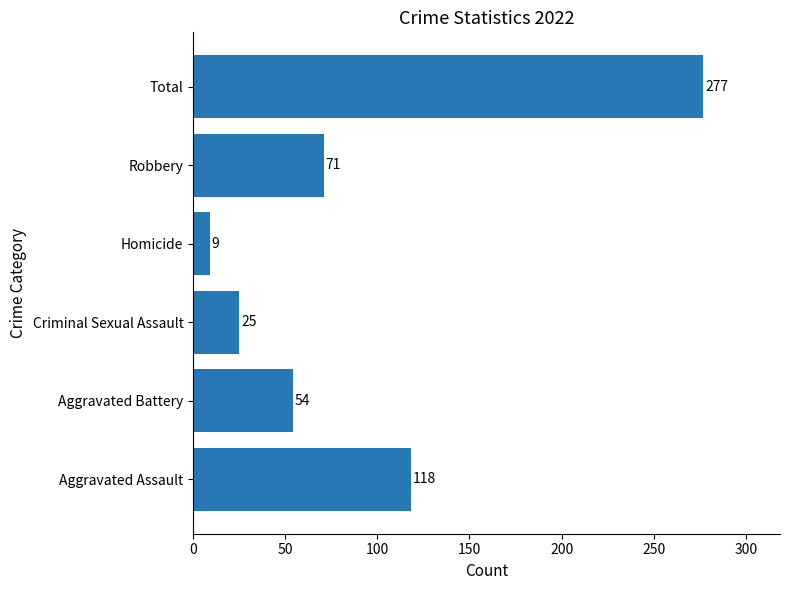

Between Homicide and Robbery, which is larger?

Robbery